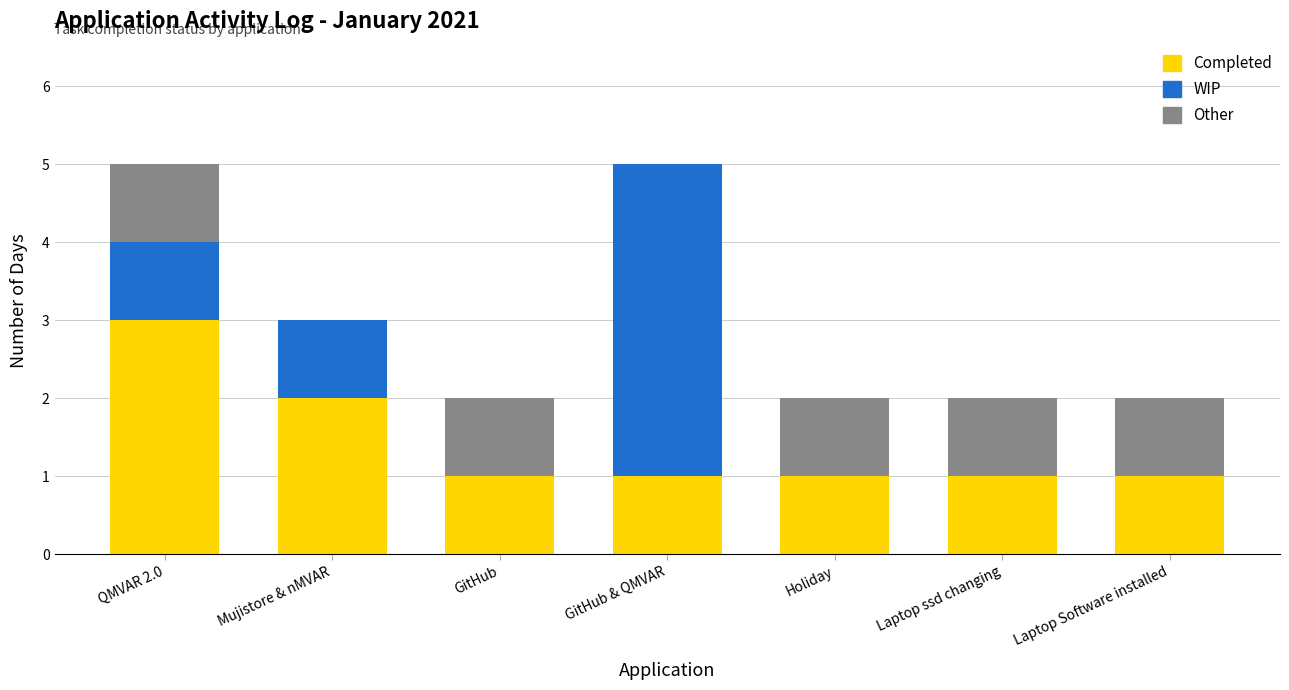

What is the maximum value for Completed?

3